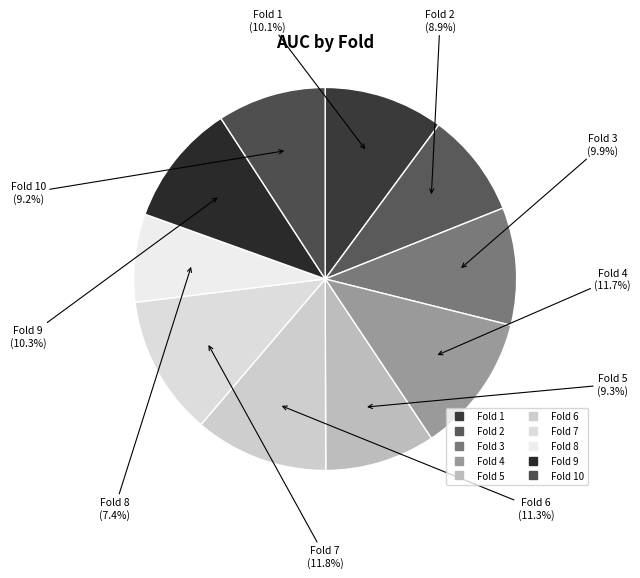

To the nearest percent, what is the difference between the largest and smallest slice percentages?

4%